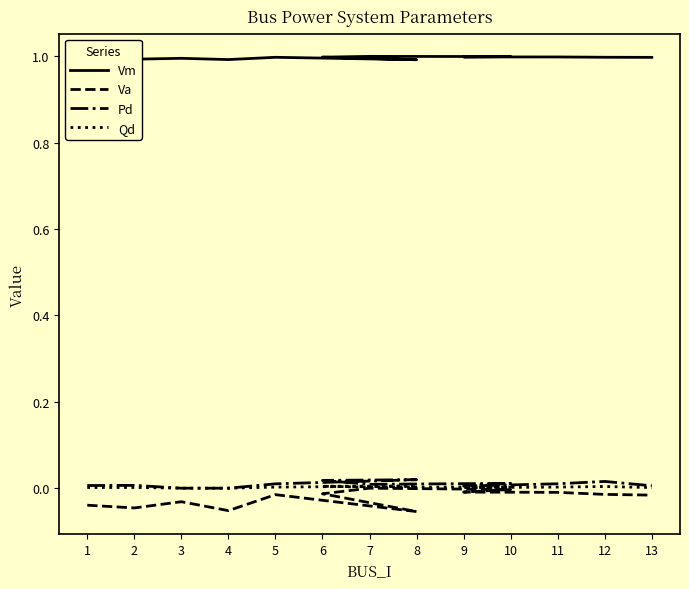

Read the Vm value at 8.

1.0